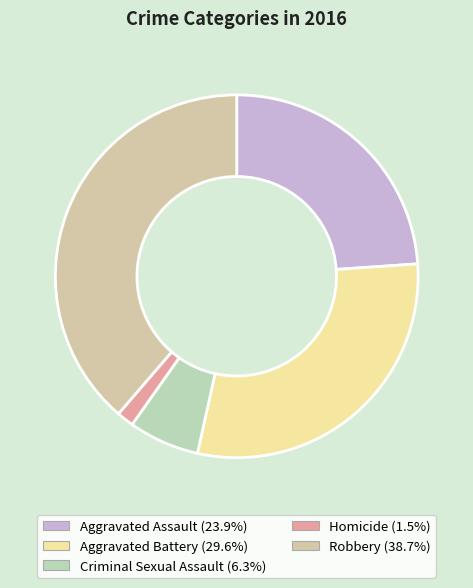

What is the change in value from Homicide to Robbery?

+171